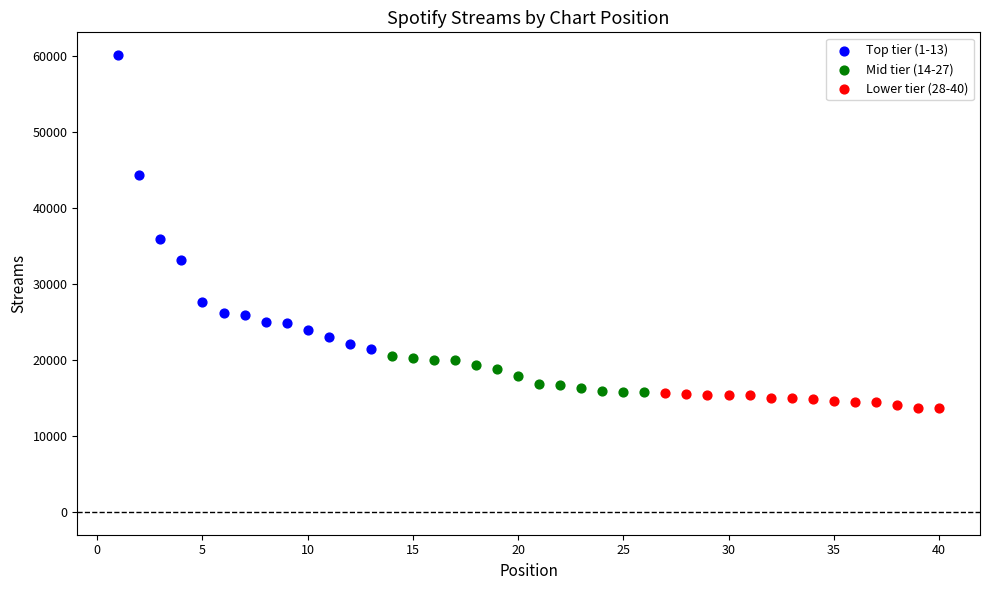

What are all the series names shown in the legend?

Top tier (1-13), Mid tier (14-27), Lower tier (28-40)